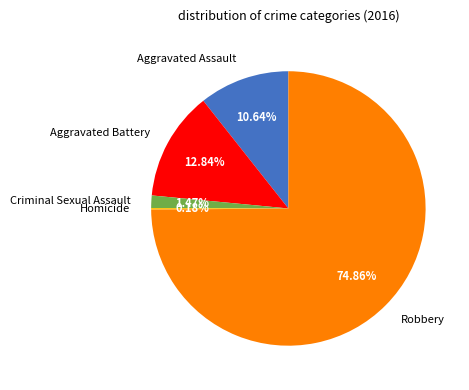

To the nearest percent, what percentage of the pie is Criminal Sexual Assault?

1%